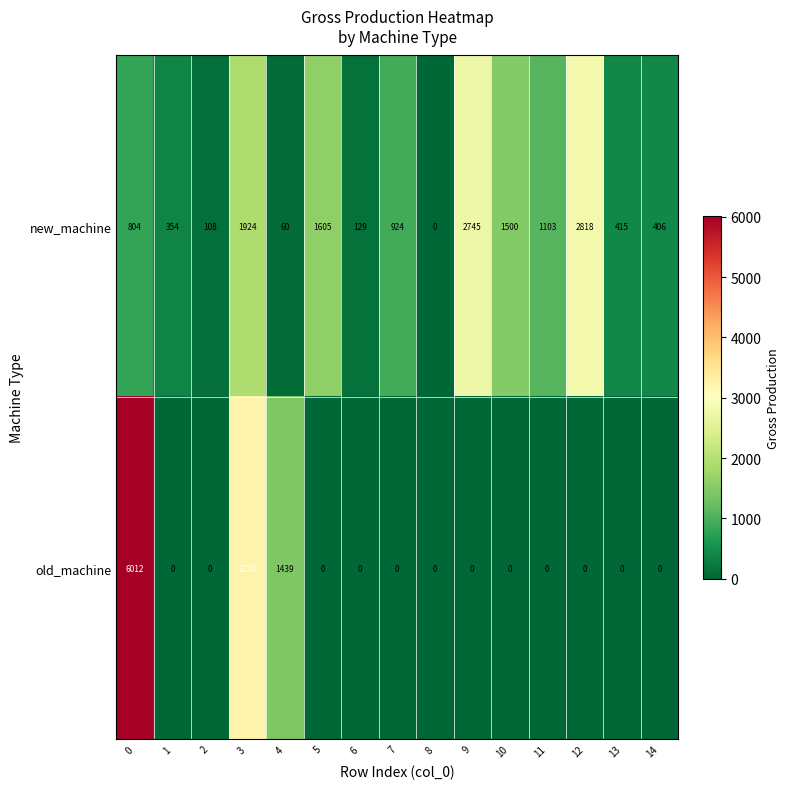

What value does the new_machine series have at 14?

406